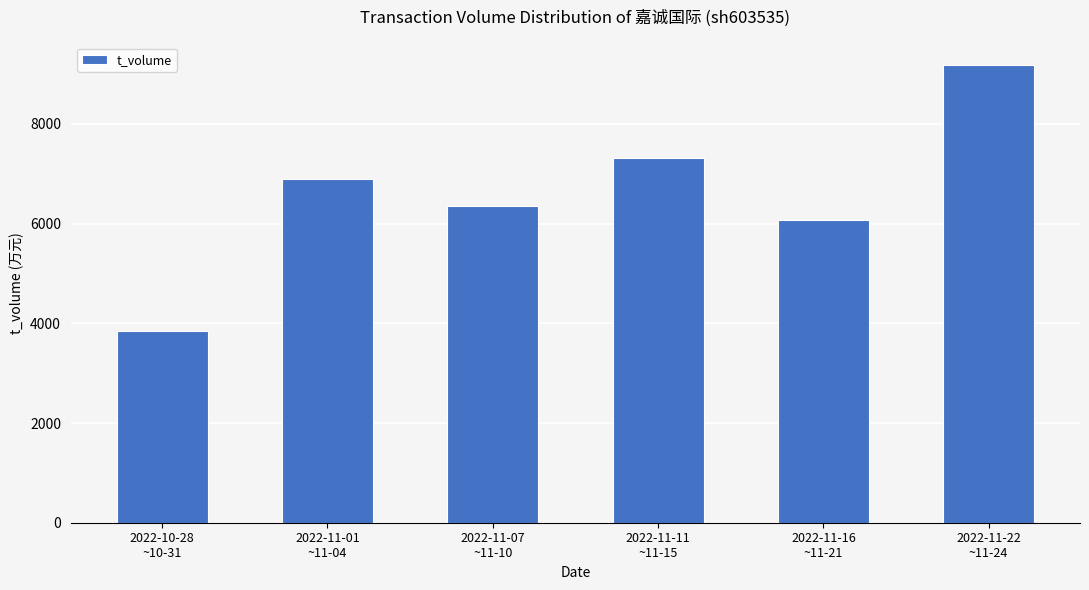

How many distinct data groups are displayed?

1